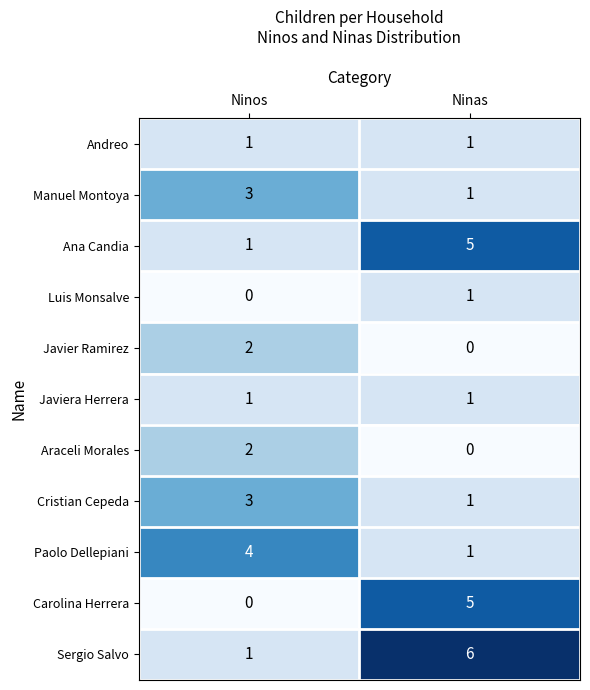

Is the value of Andreo at Ninas greater than the value of Javier Ramirez at Ninas?

Yes